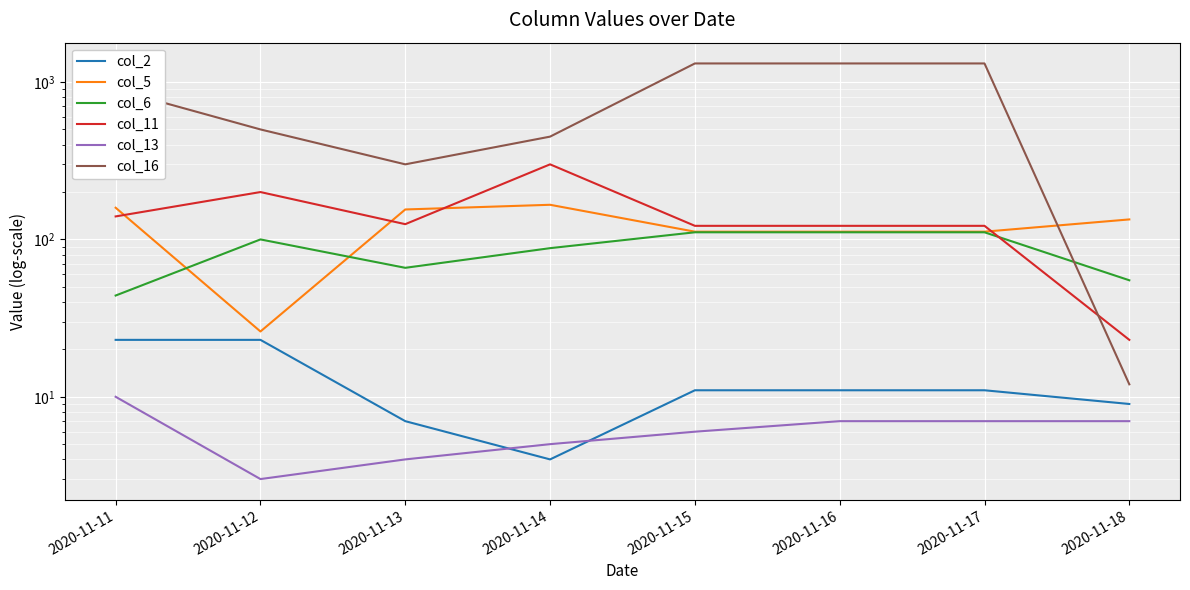

Does the chart display data point markers on the line(s)?

No